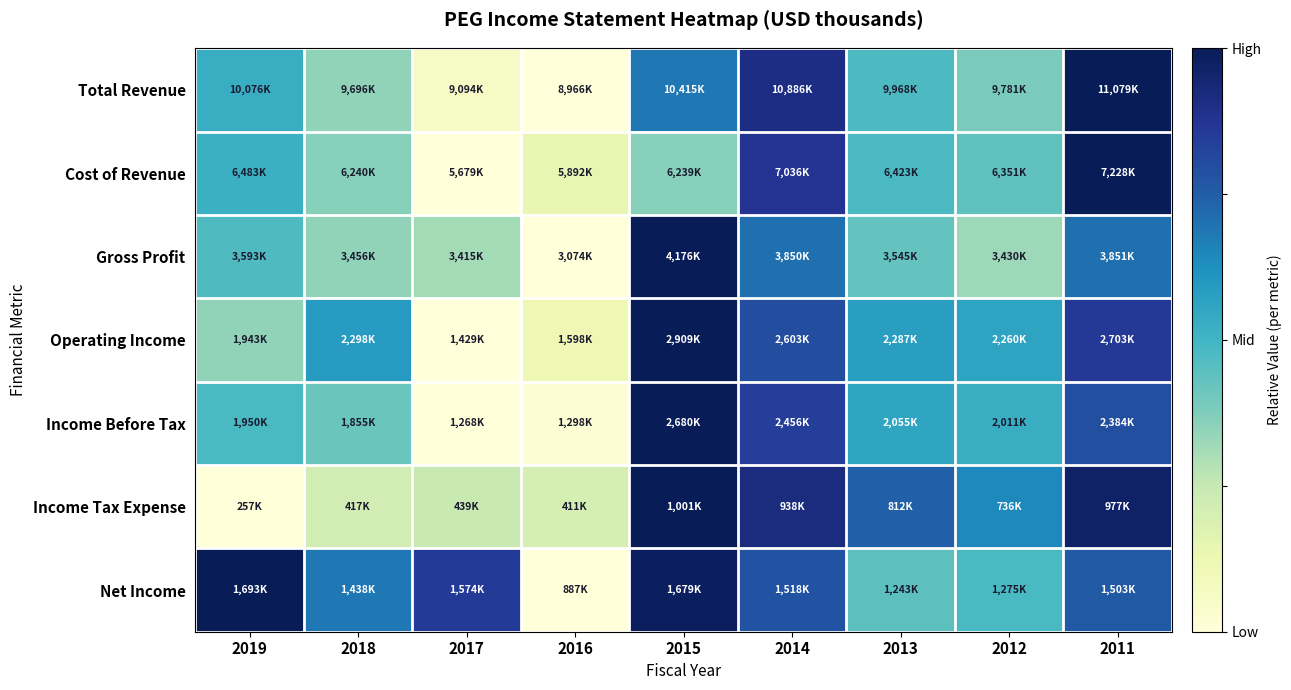

At how many categories does at least one series exceed 0?

9